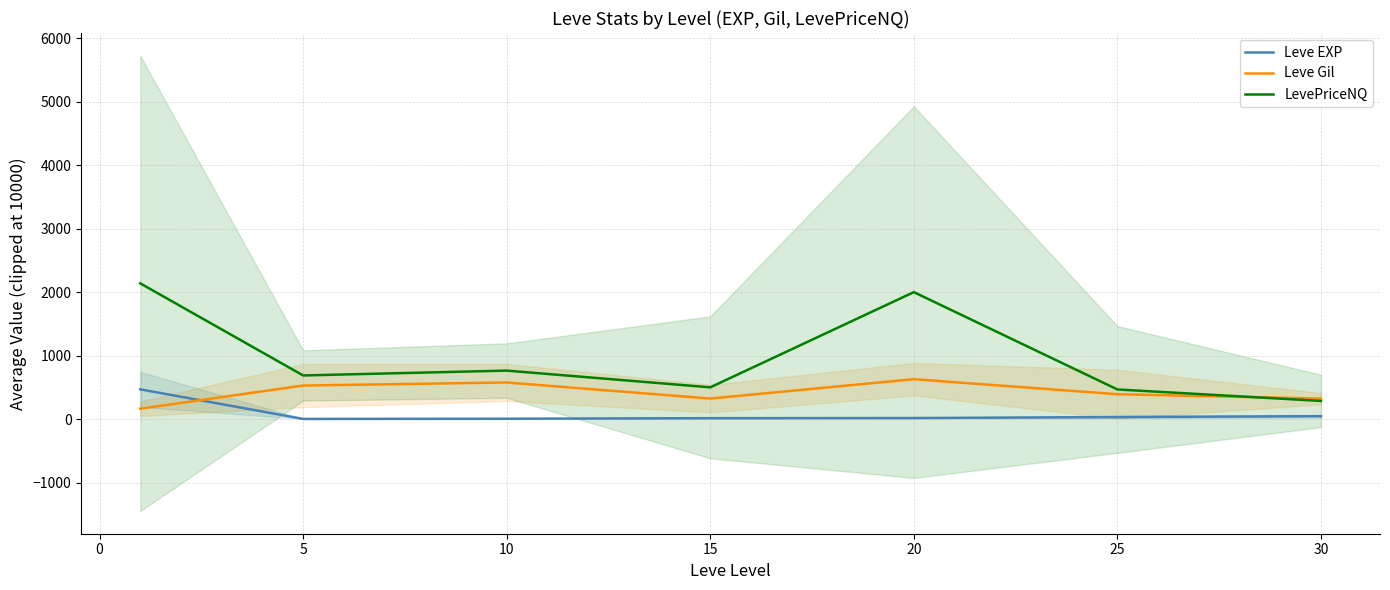

True or false: Leve EXP and LevePriceNQ intersect in this chart.

False